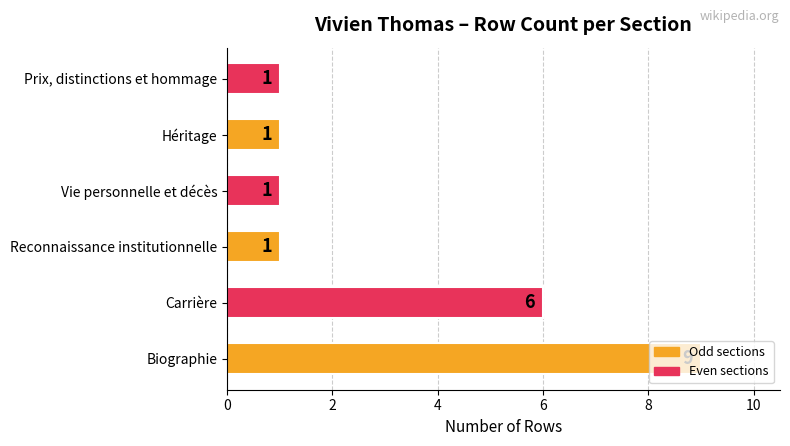

Is it true that the value at Biographie is 9?

True